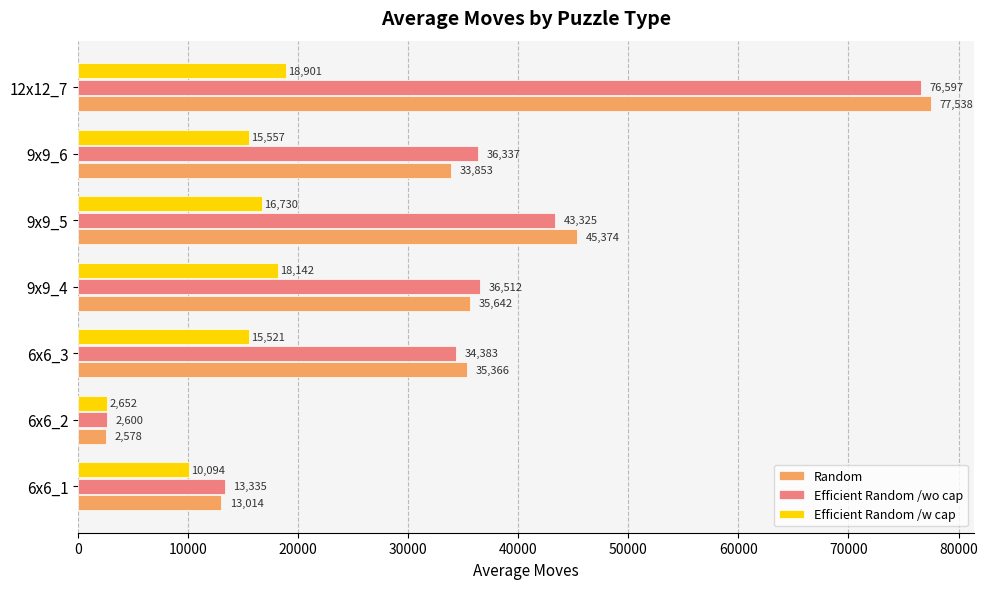

Which label corresponds to the largest value in the chart?

12x12_7